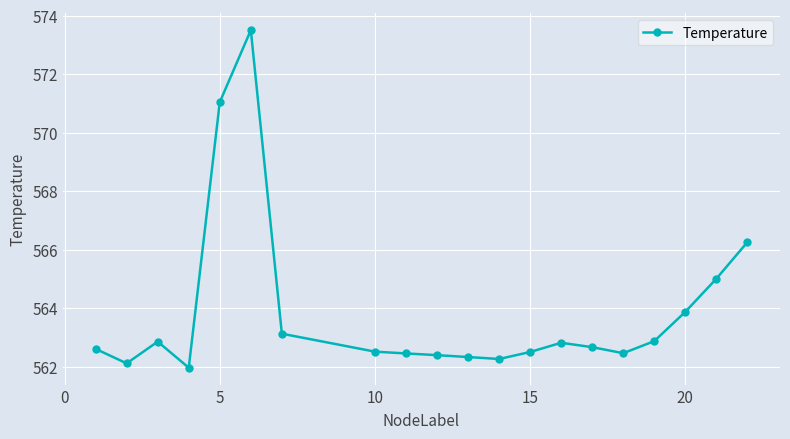

What is the maximum value shown in the chart?

573.5